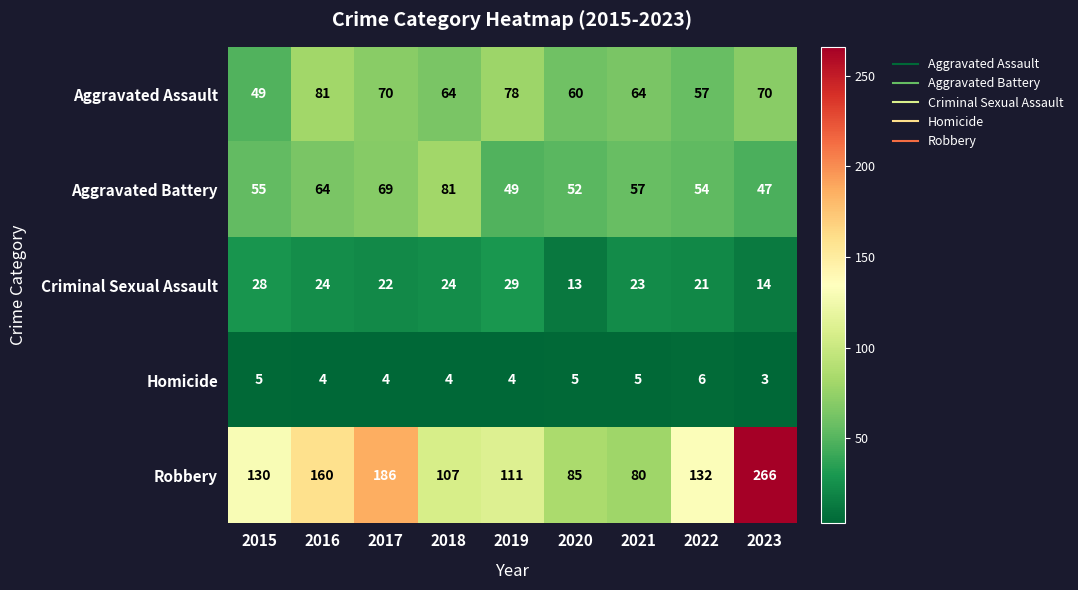

Is the value of Homicide at 2020 greater than the value of Aggravated Battery at 2016?

No